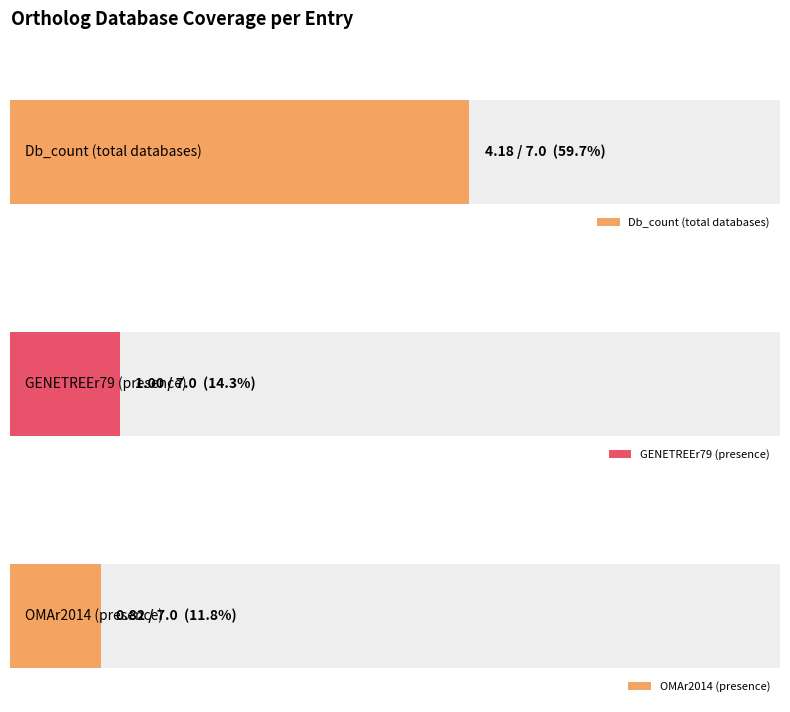

Is the value of Db_count_7 at H0UZN7_CAVPO greater than the value of OMAr2014 at I3LFI9_PIG?

Yes